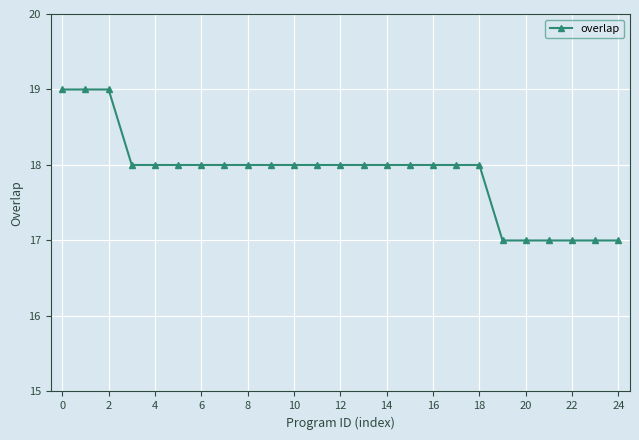

Is this an area chart (filled region under the line)?

No